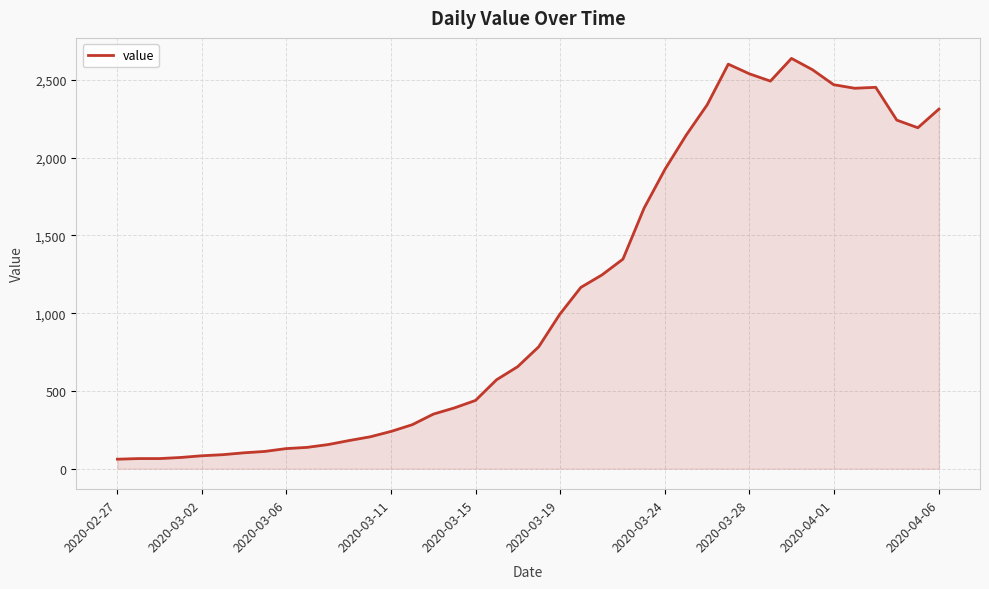

What is the minimum value shown in the chart?

61